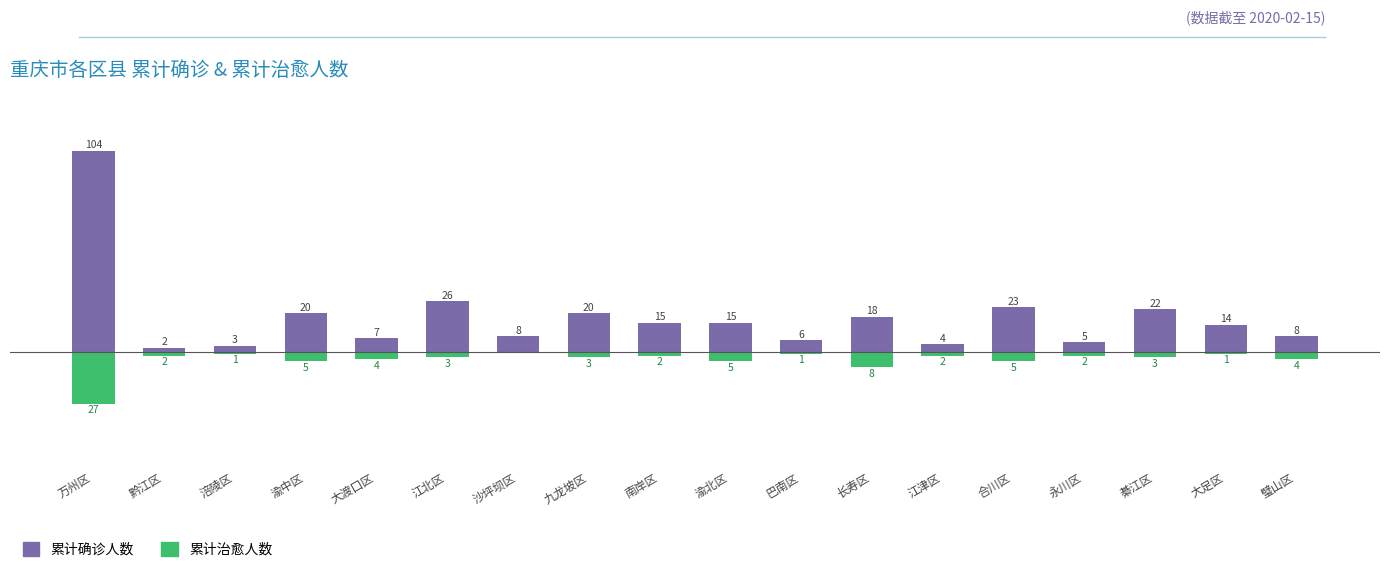

What is the sum of all 累计确诊人数 values?

320